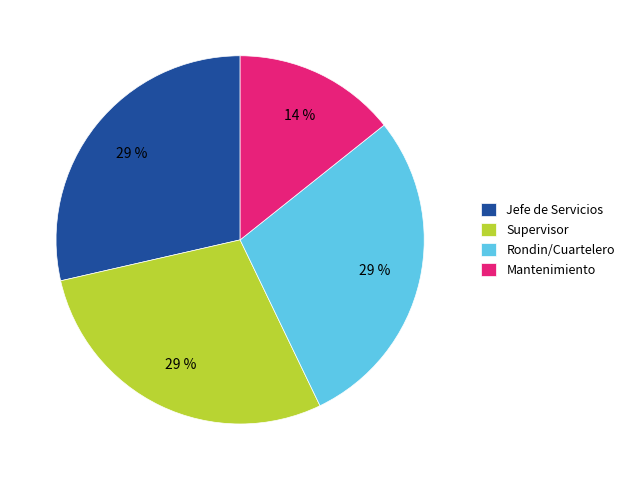

Is the sum of Supervisor and Mantenimiento greater than half?

No